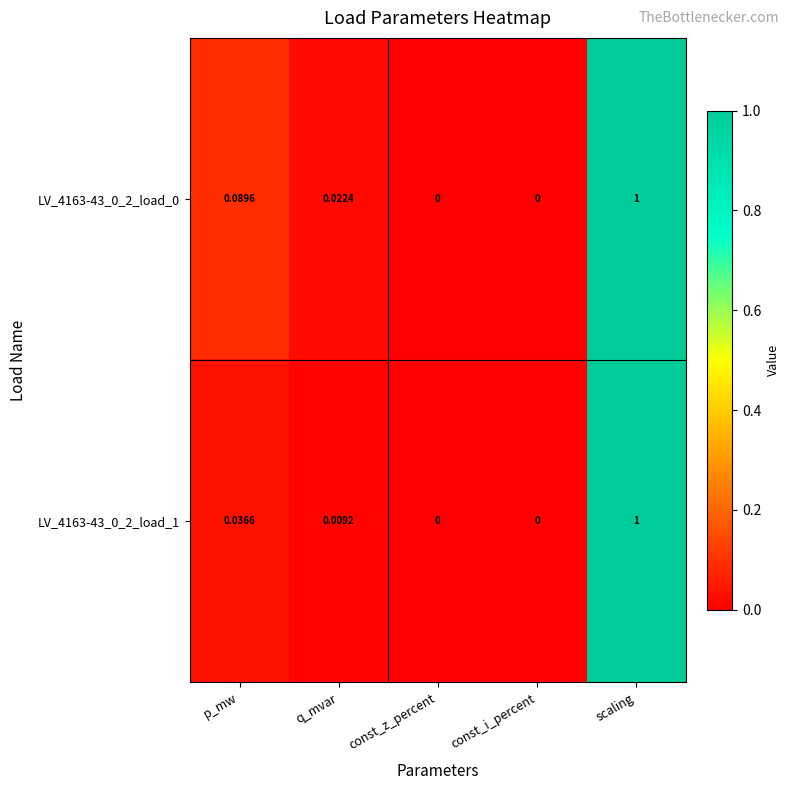

Which category has the highest value across all series?

scaling